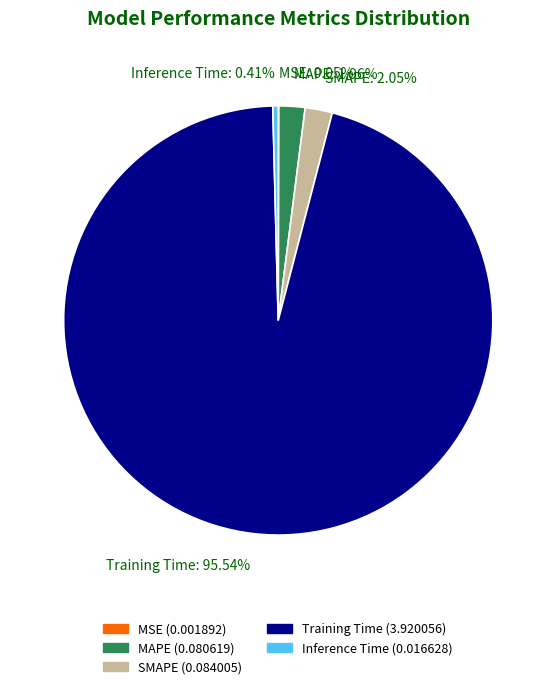

Between Inference Time and SMAPE, which is larger?

SMAPE